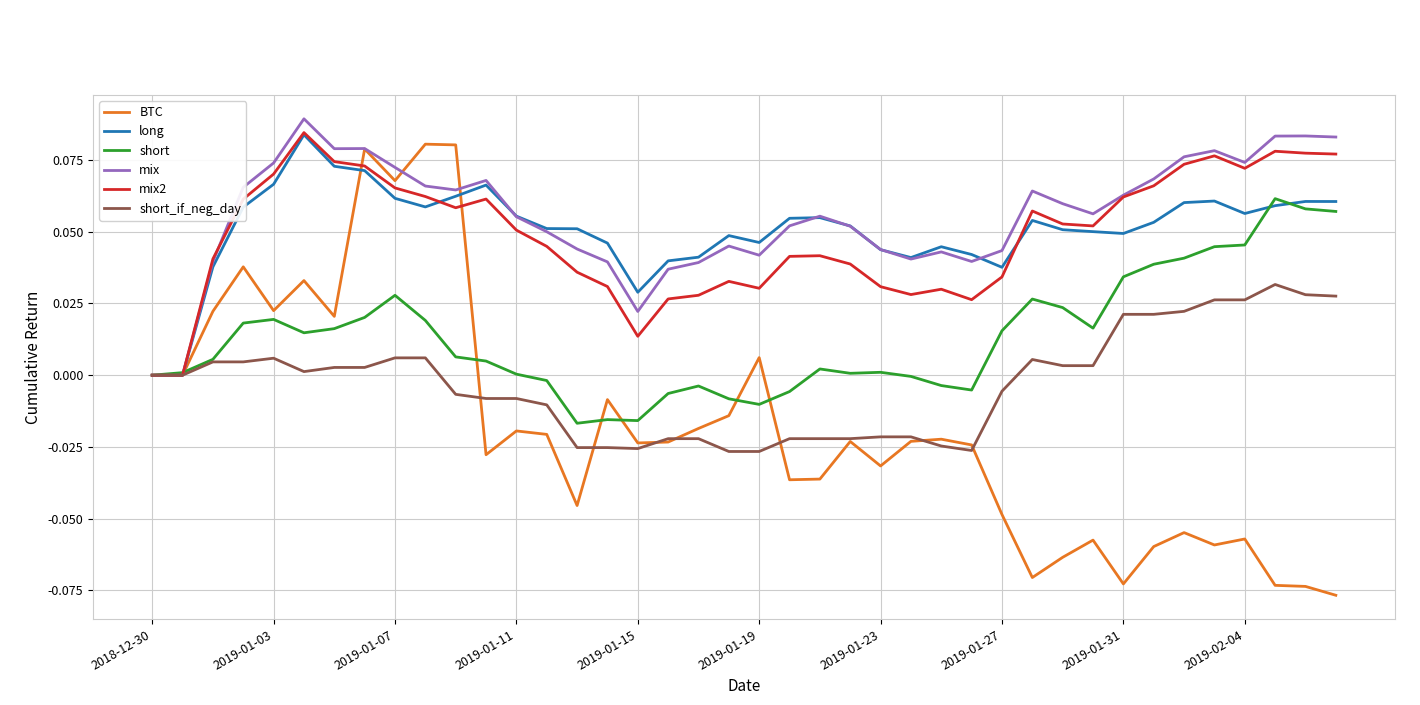

True or false: long and mix intersect in this chart.

True